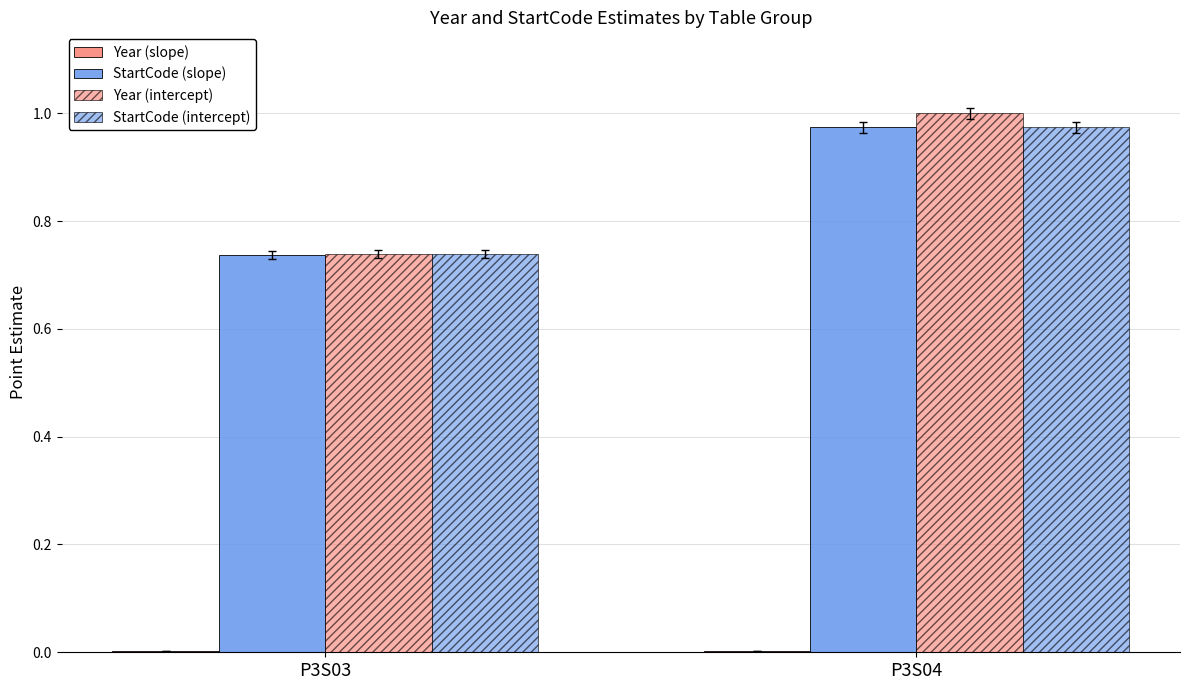

How many series are shown in this chart?

4